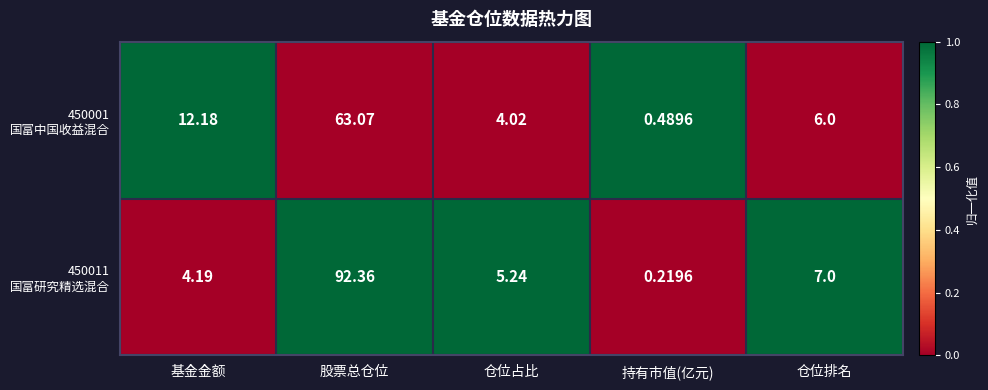

At which category is the sum across all series the highest?

股票总仓位